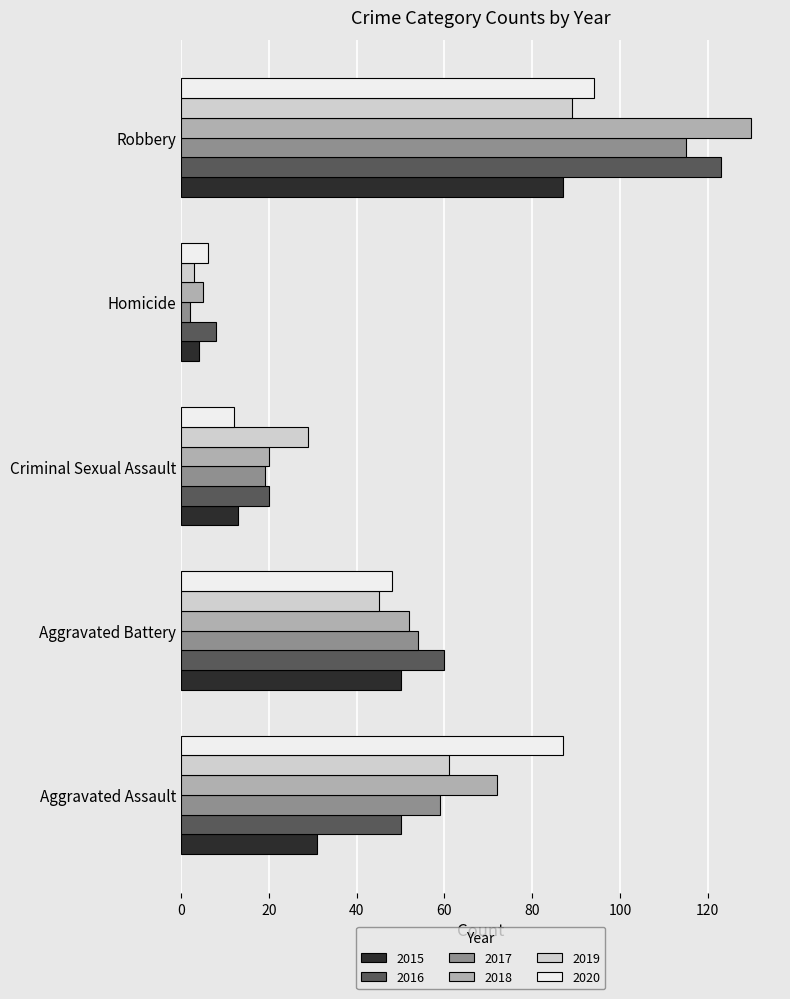

What is the average value of the 2017 series?

50